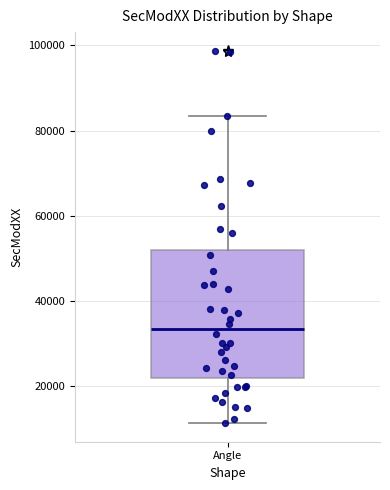

Transcribe this box plot: give where the median line is, the range the box spans, and where the two whiskers end, as read against the y-axis. The values are not printed on the chart, so give them approximately, as read against the axis.

median 34000, box 22000 to 52000, whiskers 12000 to 84000